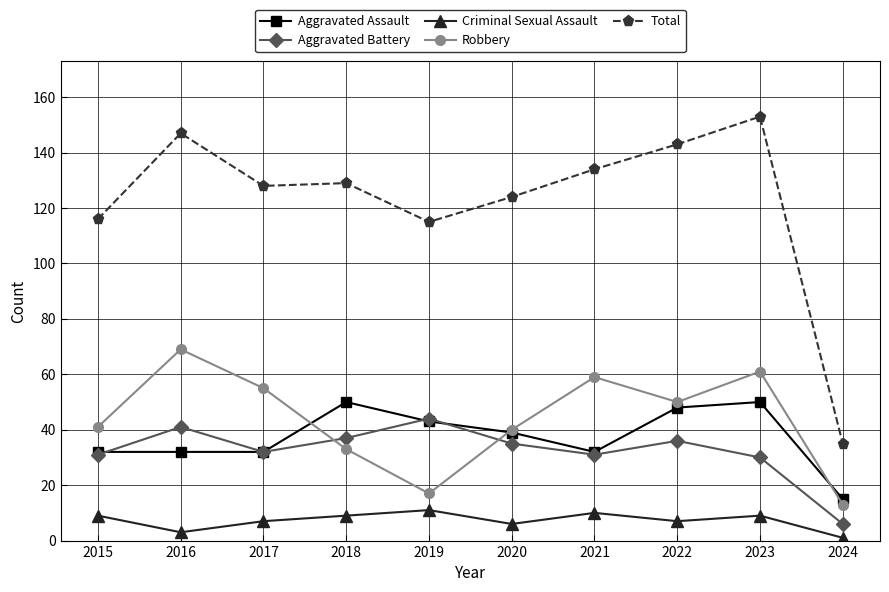

In Criminal Sexual Assault, how many points are lower than both neighbors (excluding endpoints)?

3